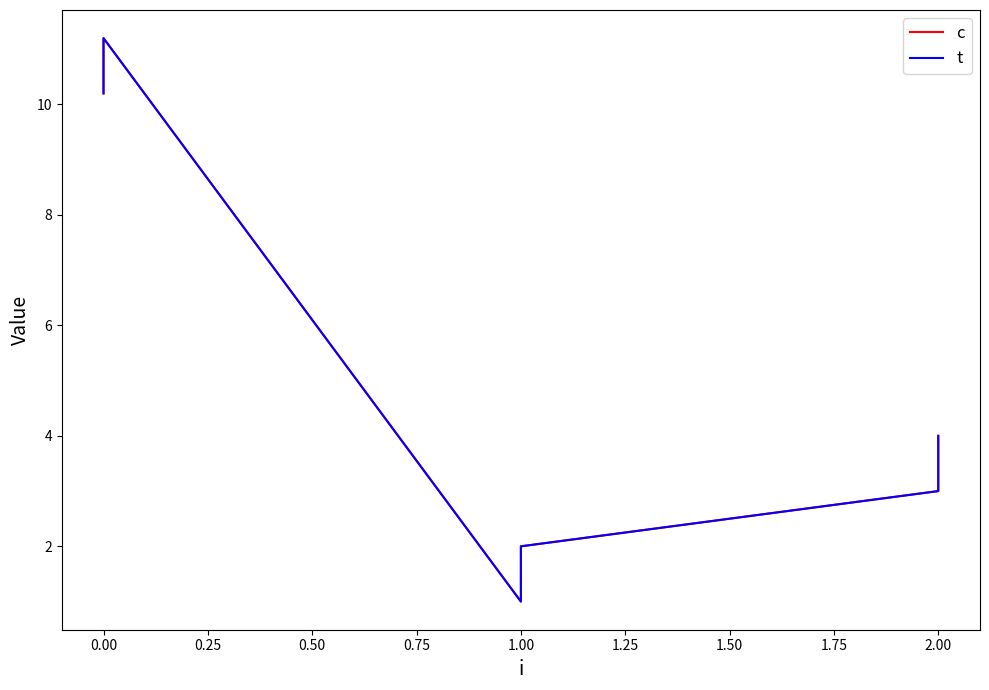

What are all the series names shown in the legend?

c, t